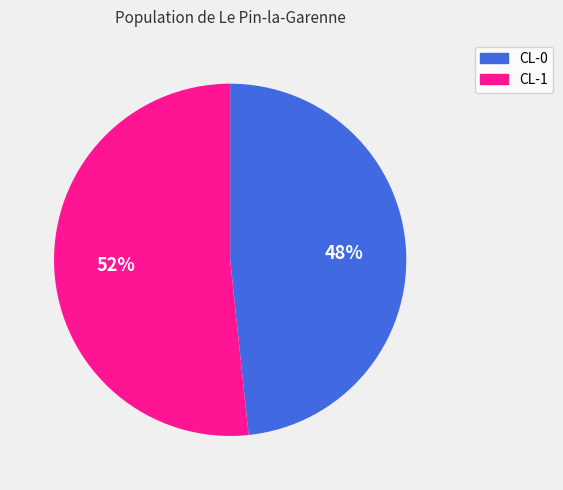

Is the sum of CL-1 and CL-0 greater than half?

Yes